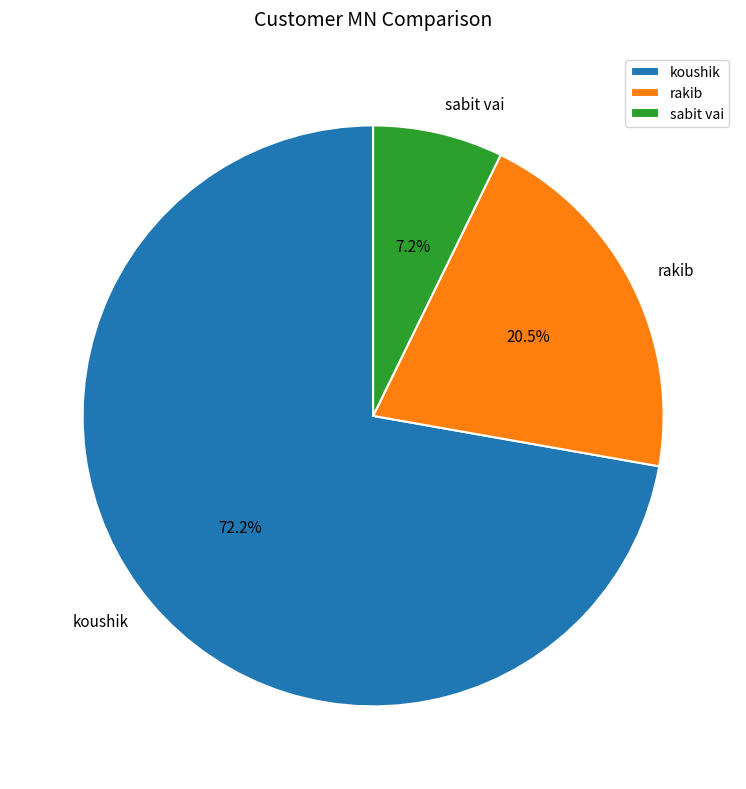

Rank the categories by value from lowest to highest.

sabit vai, rakib, koushik